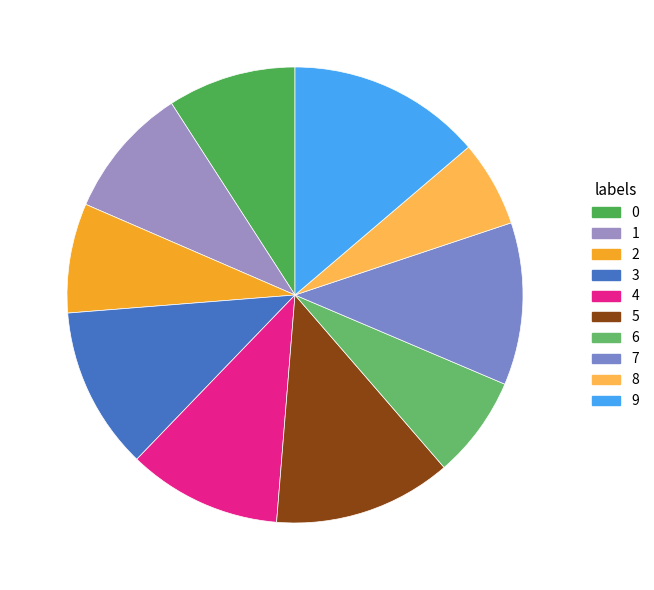

How many segments does this pie chart have?

10